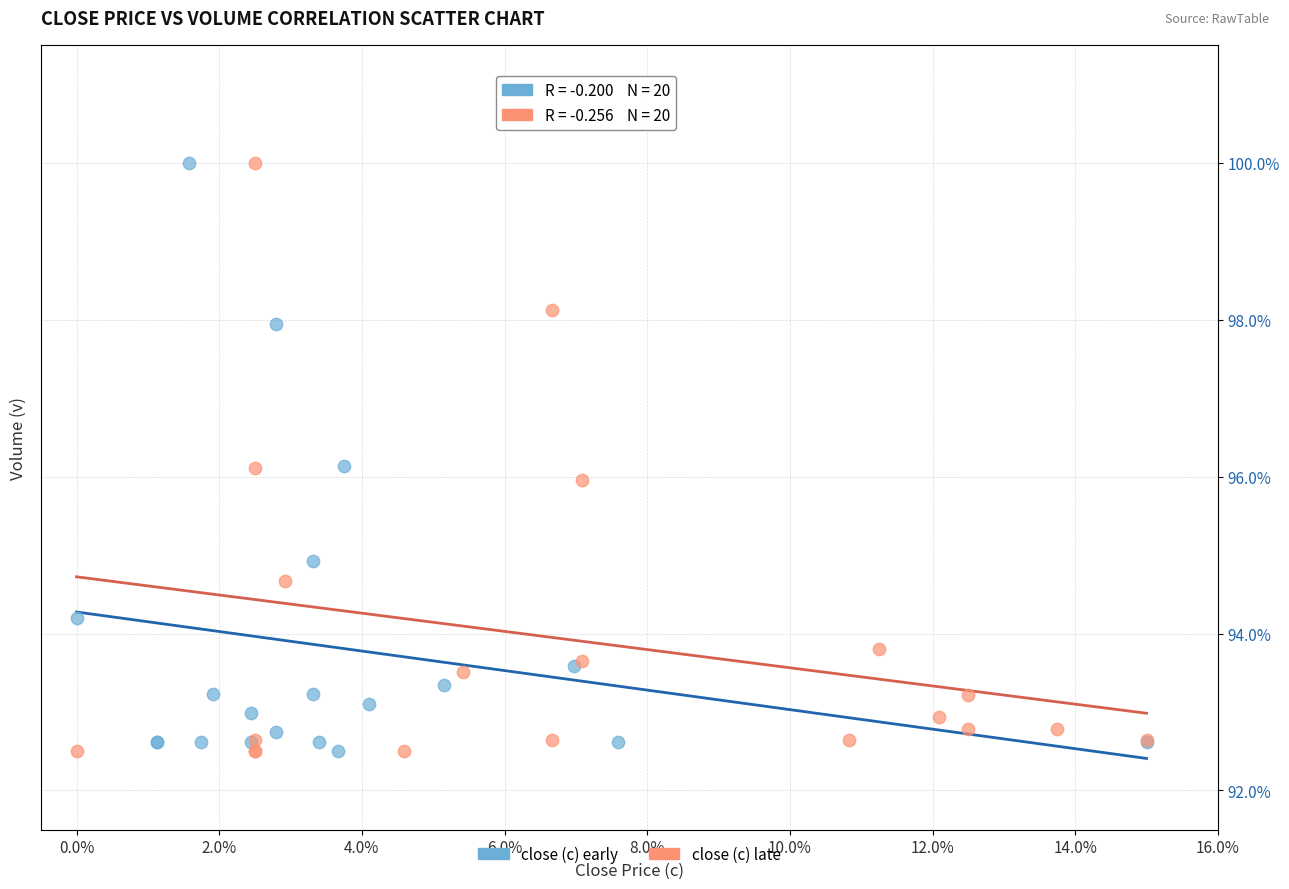

What are all the series names shown in the legend?

close (c) early, close (c) late